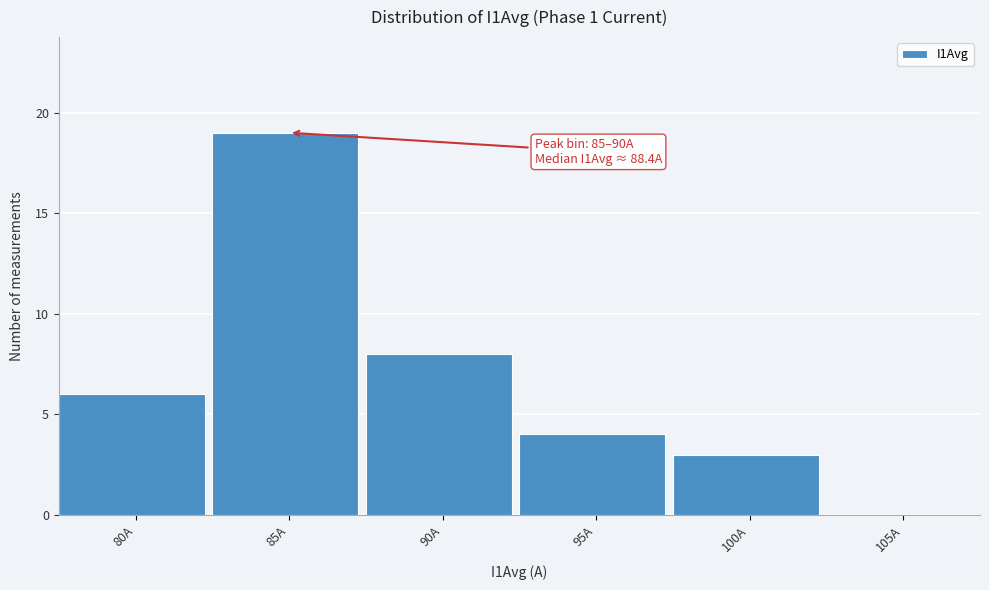

Reading left to right, list all the values displayed in this chart.

80A=6	85A=19	90A=8	95A=4	100A=3	105A=0